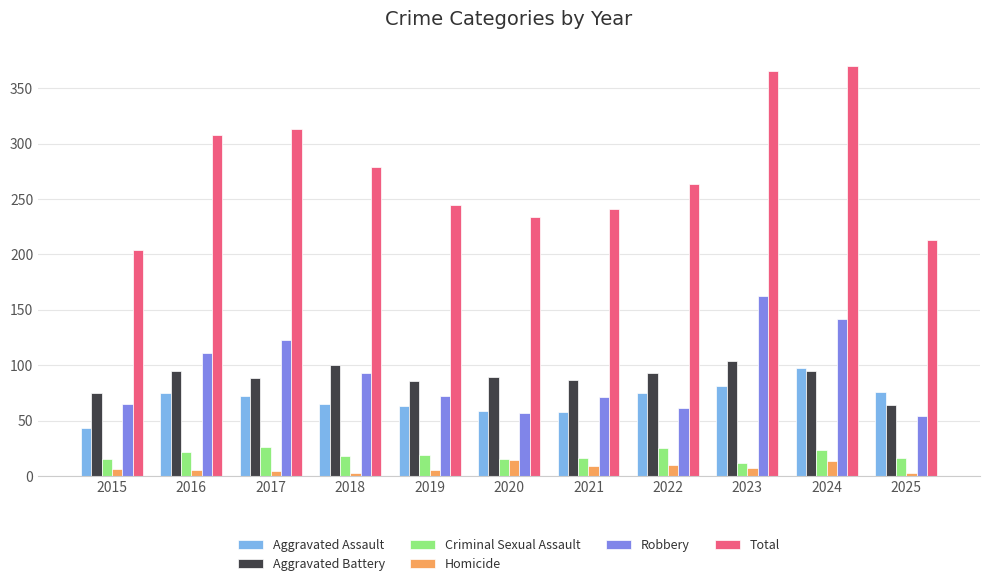

What is the highest value of the Homicide series?

14